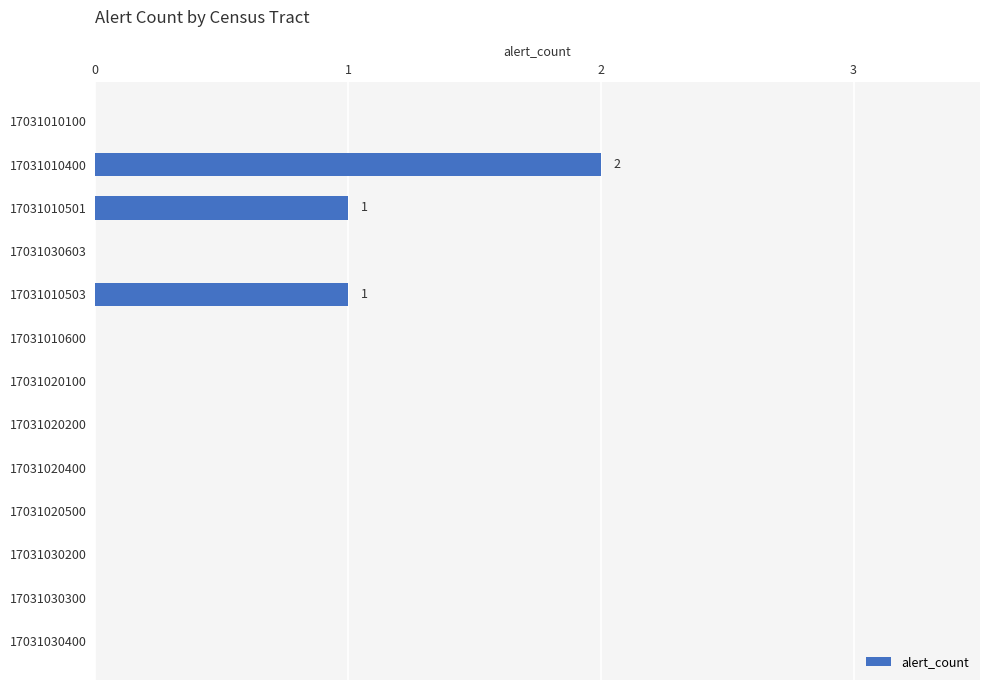

True or false: the data shows 0 at 17031030603.

True